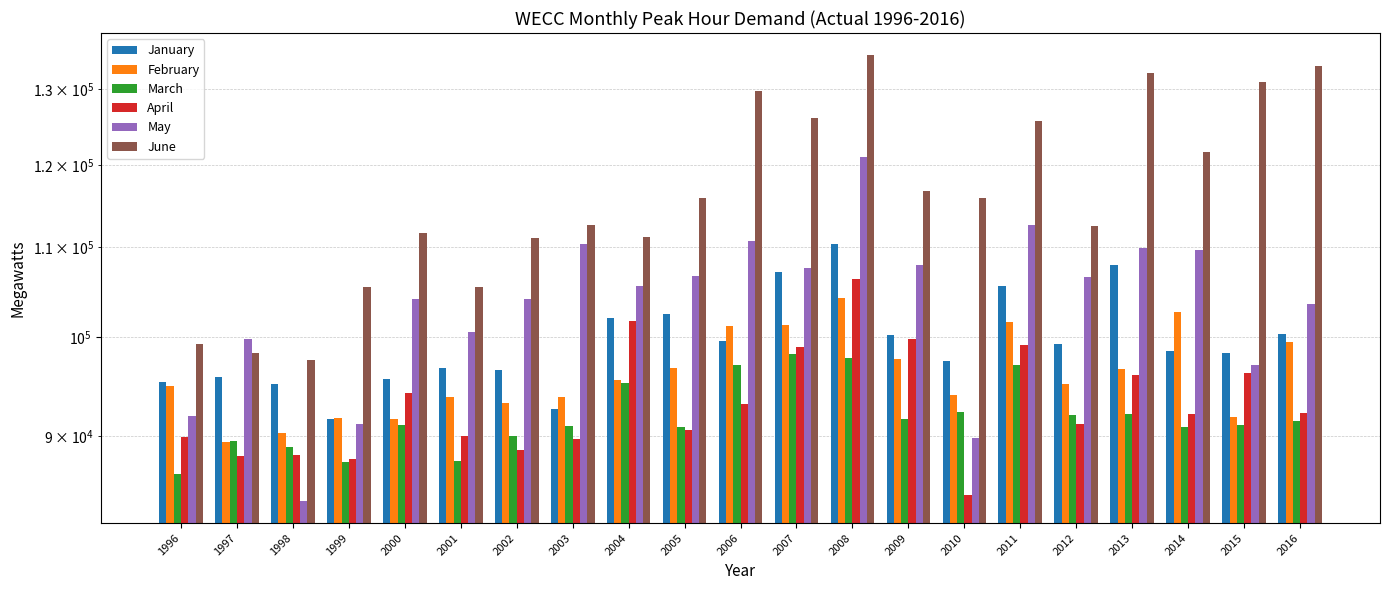

What is the difference between the January values at 2003 and 2014?

5943